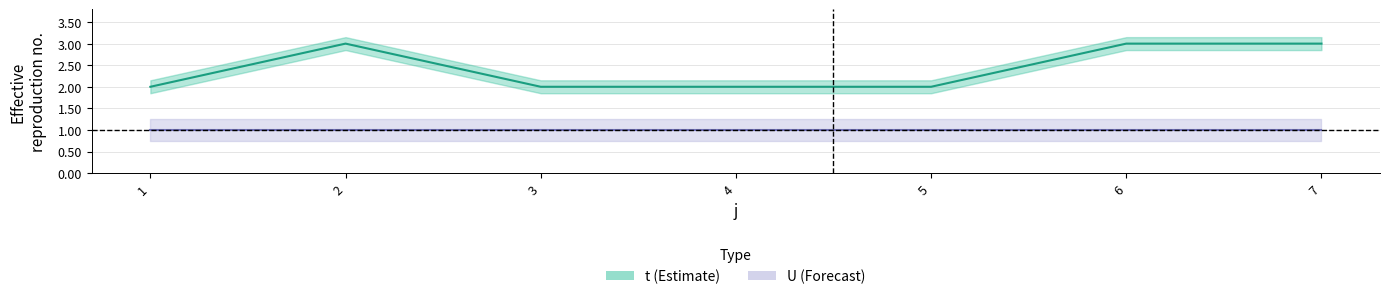

What is the sum of all values?

17